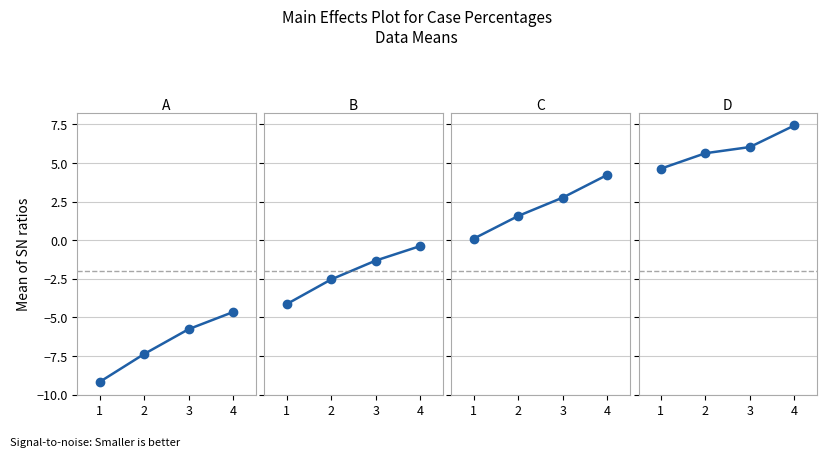

What is the value of the 2nd point from the left?

5.6